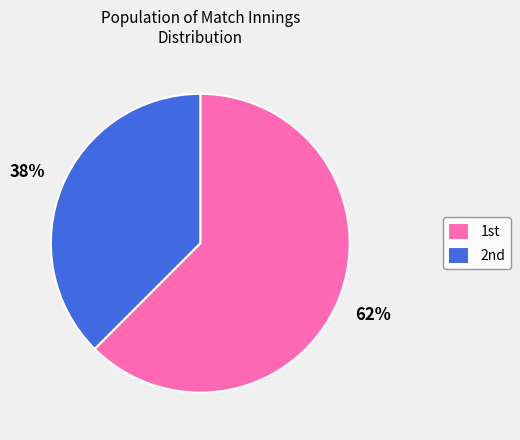

Rank the categories by value from lowest to highest.

2nd, 1st